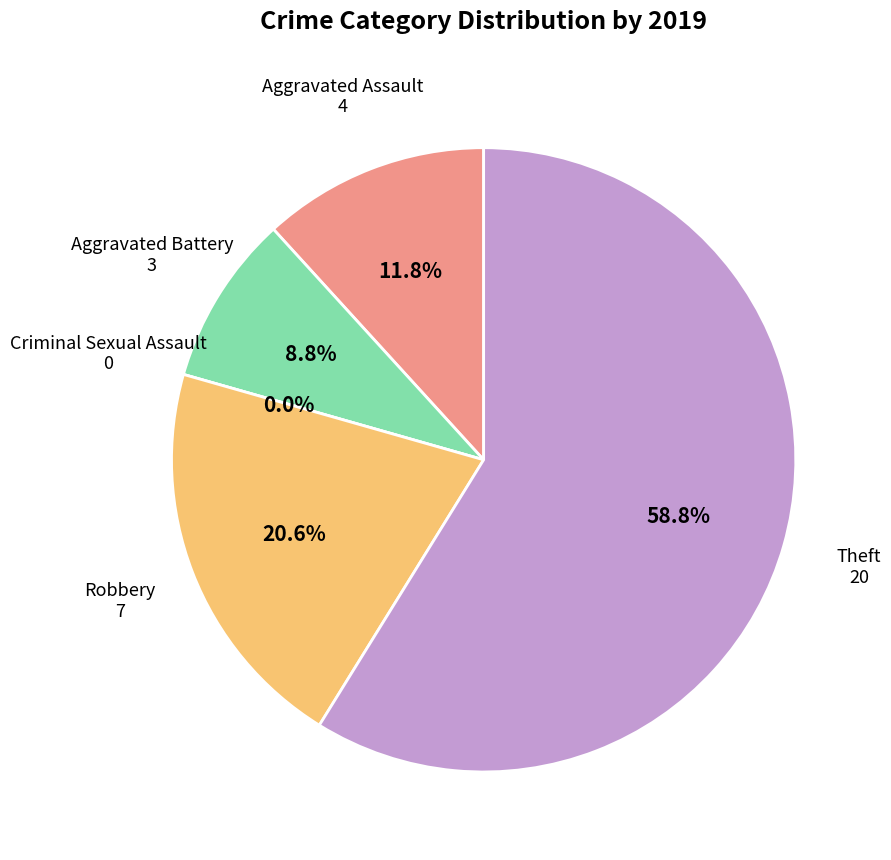

To the nearest percent, what is the average slice percentage?

20%